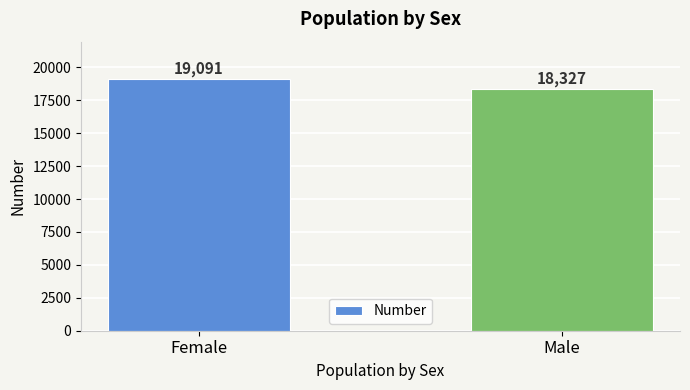

True or false: the data shows 19091 at Female.

True